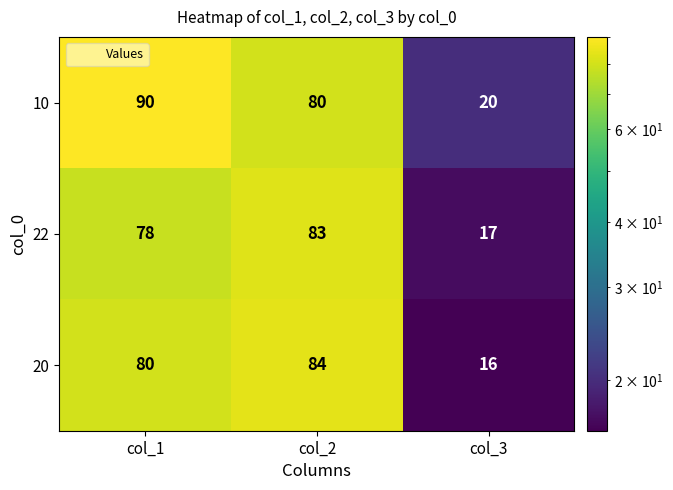

Which category has the lowest value across all series?

col_3